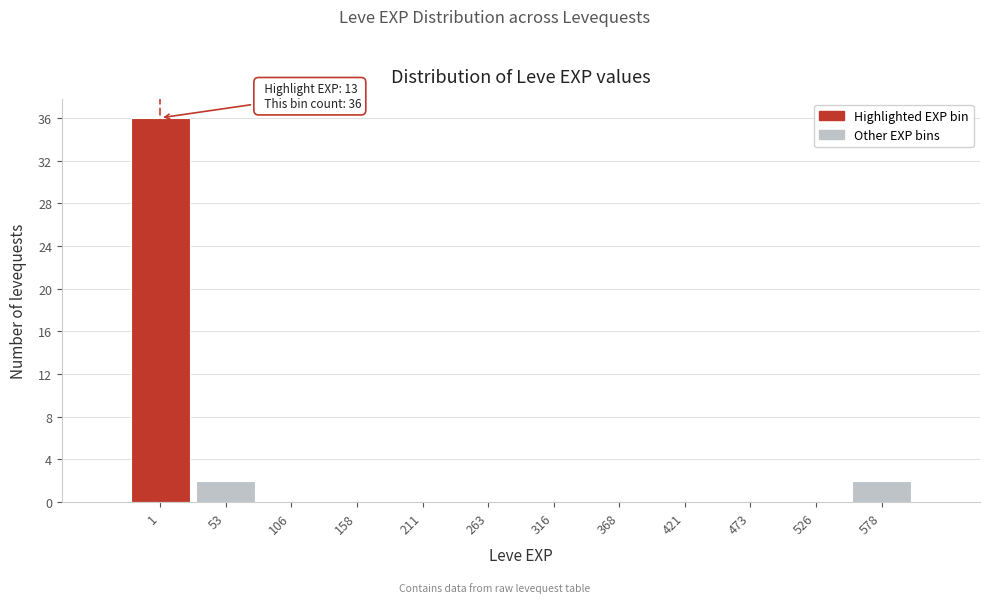

Reading right to left, extract all data points from this chart.

578=2	526=0	473=0	421=0	368=0	316=0	263=0	211=0	158=0	106=0	53=2	1=36